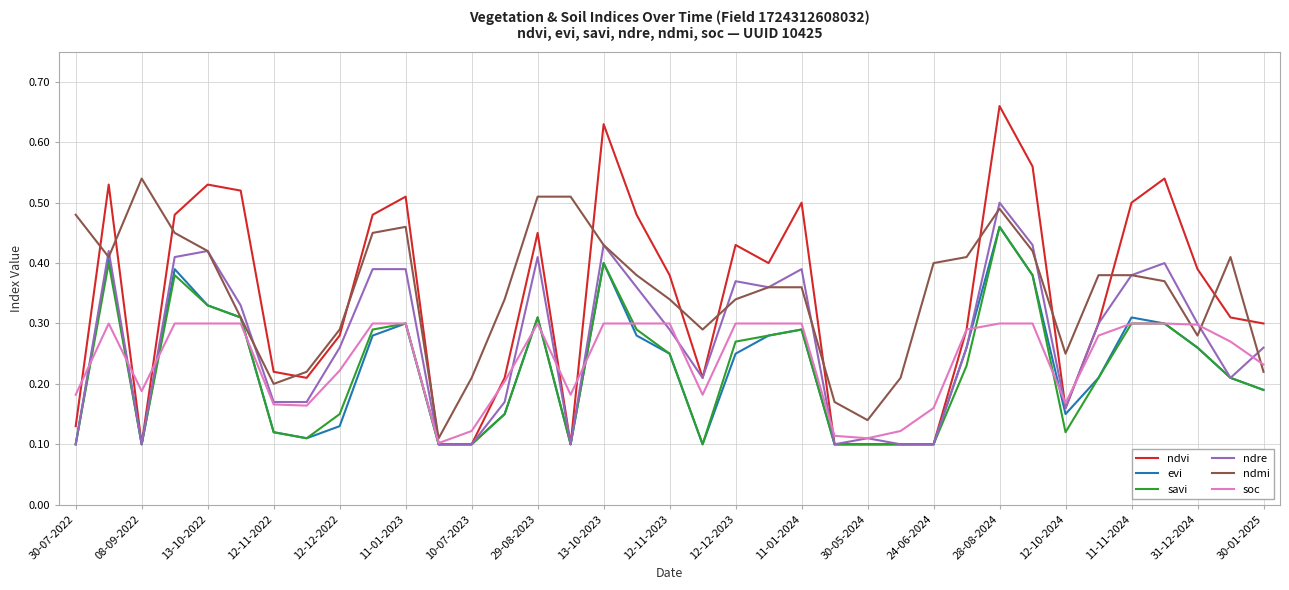

Which series has the largest range (max minus min)?

ndvi